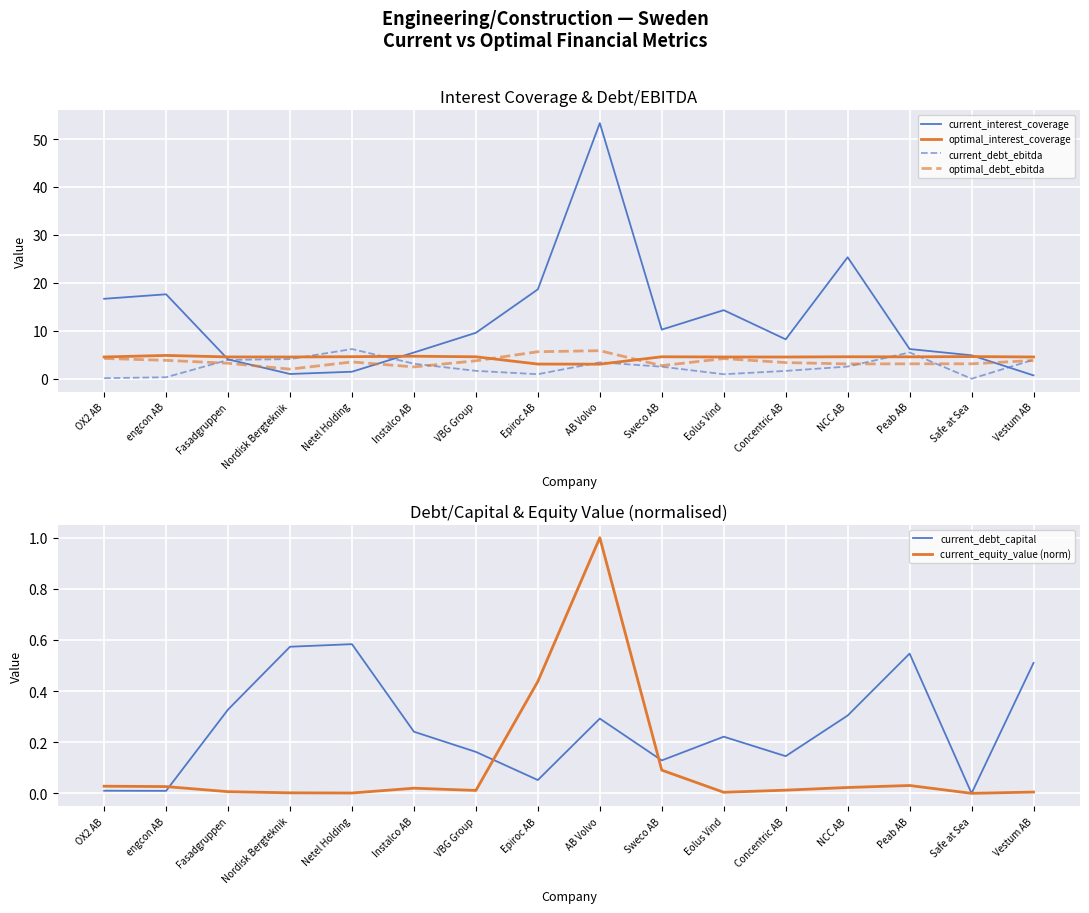

The current_debt_ebitda series shows 6.0 at Nordisk Bergteknik. True or false?

False